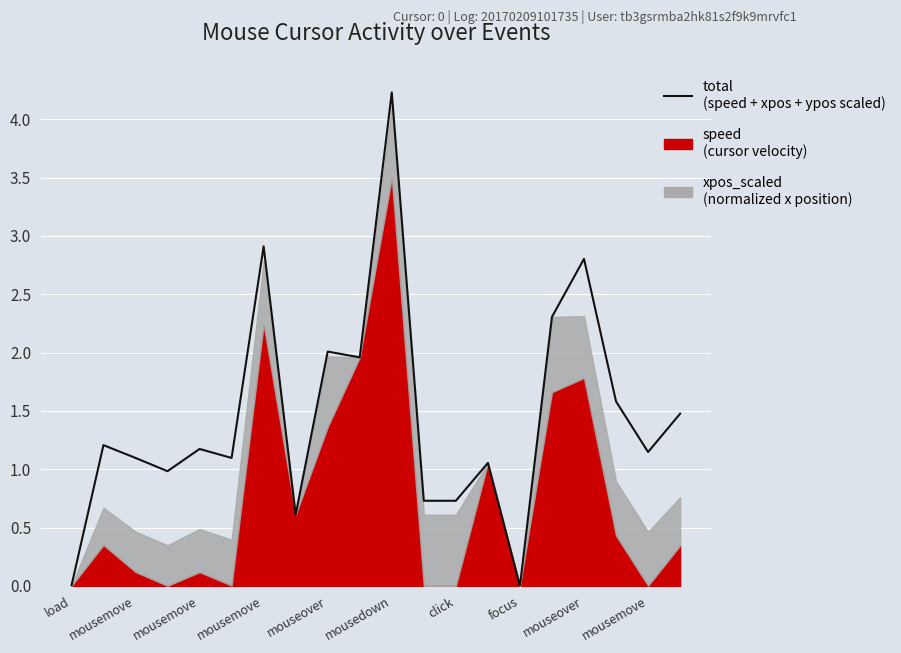

What is the label of the 15th point from the right?

mousedown